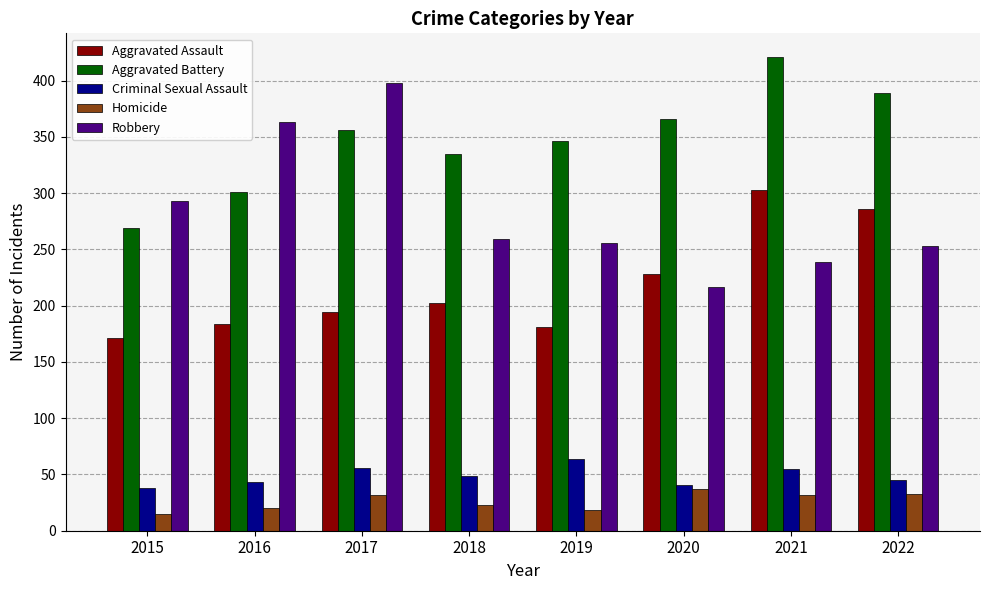

Is it true that Aggravated Battery equals 609 at 2019?

False